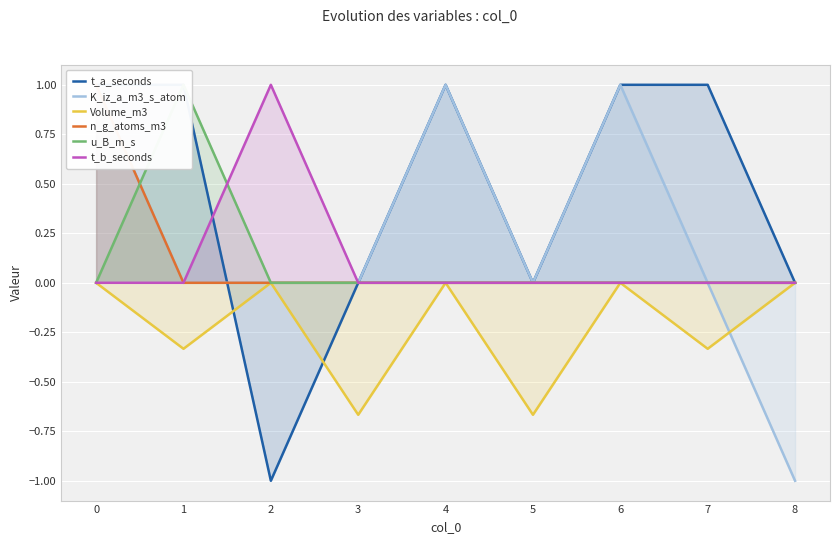

The value of n_g_atoms_m3 at 7 is 0.0. True or false?

True